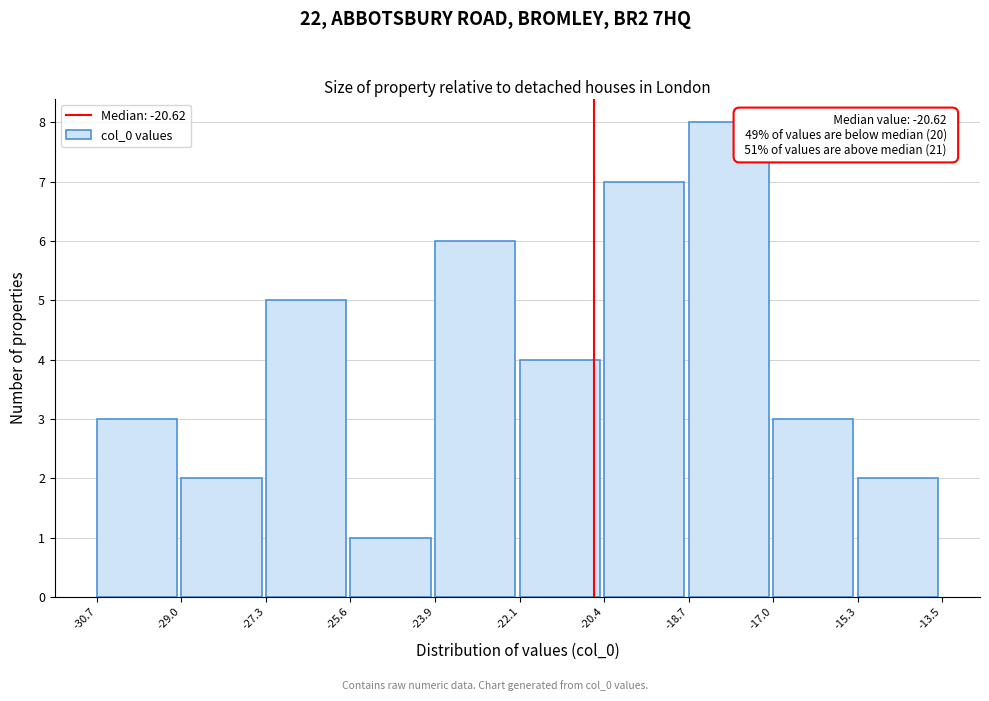

Which range on the x-axis has the tallest bar?

-18.7 to -17.0